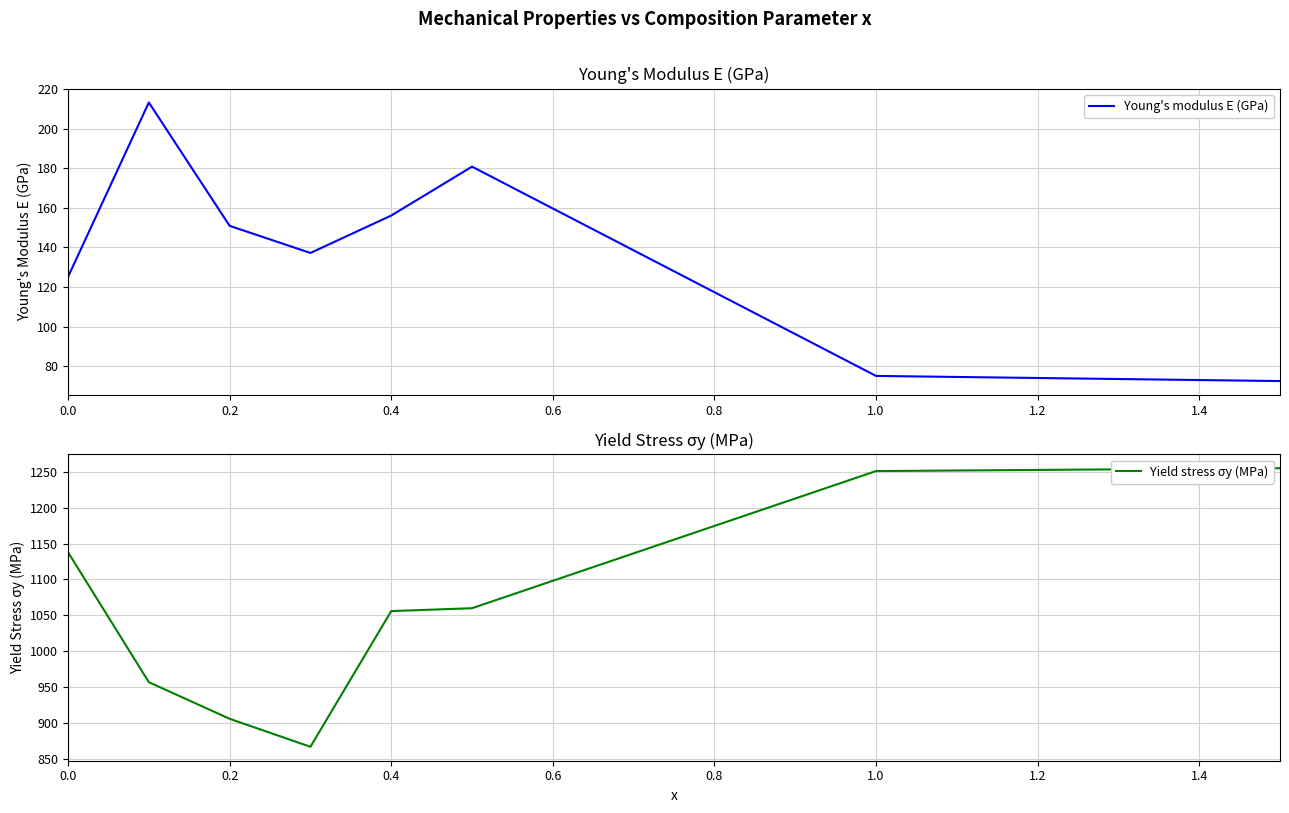

List the series in order of their peak value, highest first.

Yield stress σy (MPa), Young's modulus E (GPa)